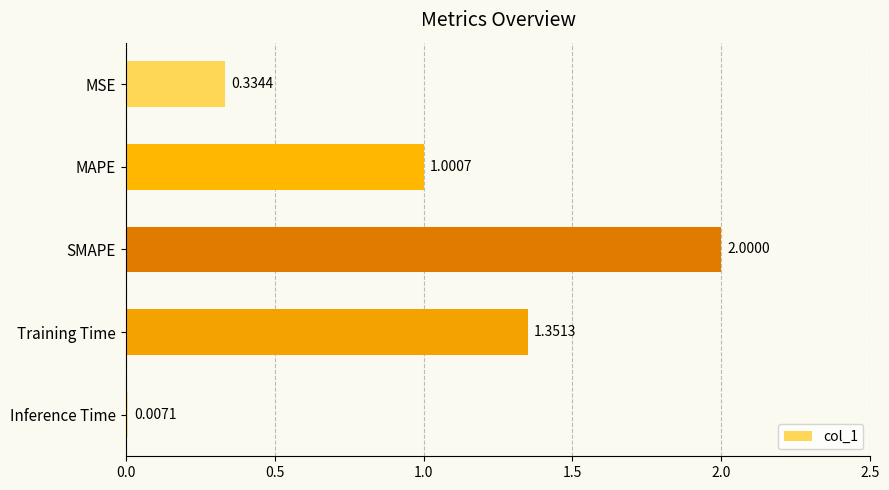

Which has a higher value, Training Time or Inference Time?

Training Time